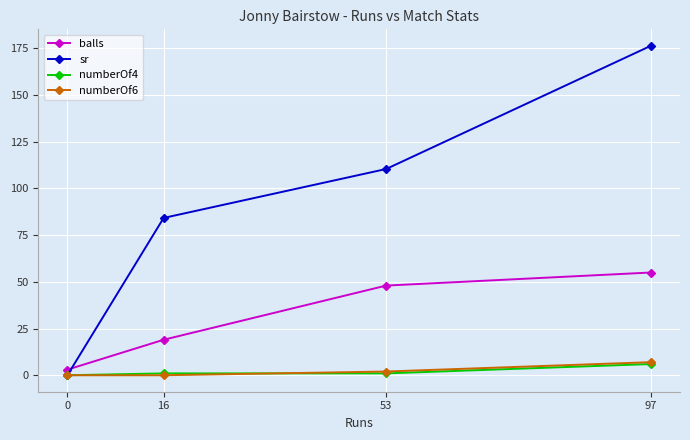

Rank the categories by balls value from highest to lowest.

97, 53, 16, 0